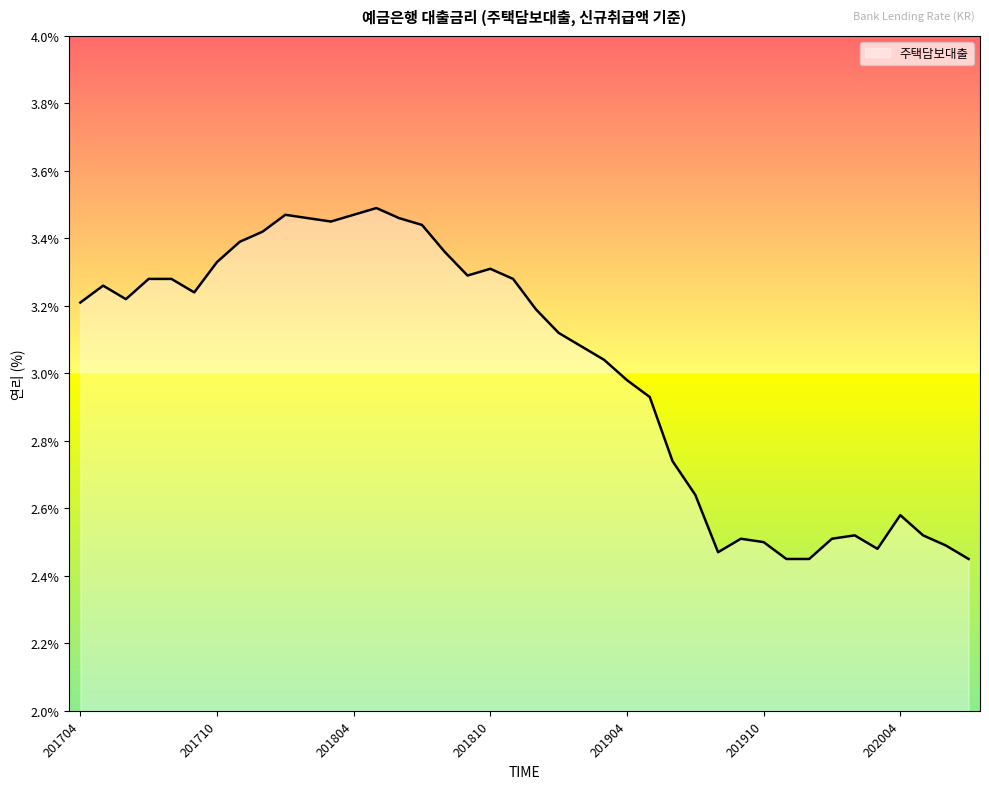

What is the difference between the maximum and minimum values?

1.0